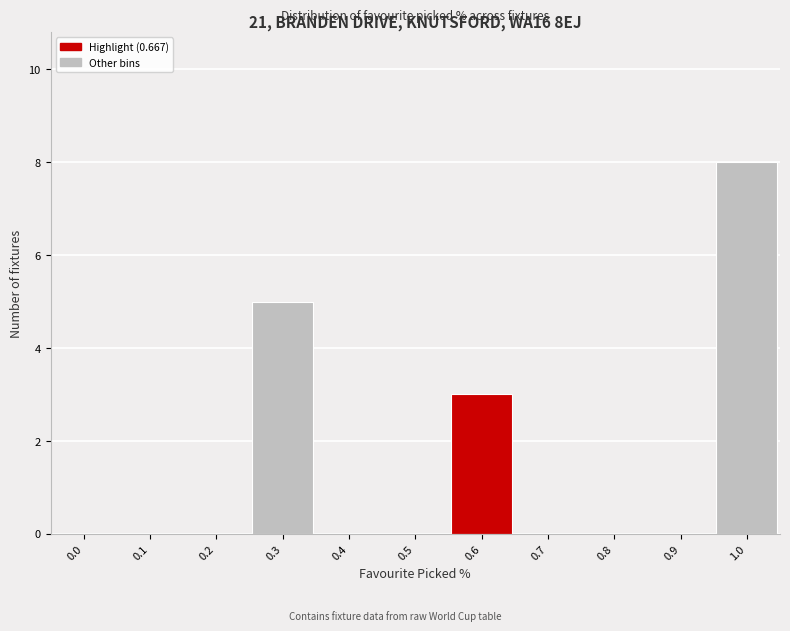

Reading left to right, extract all data points from this chart.

0.0=0	0.1=0	0.2=0	0.3=5	0.4=0	0.5=0	0.6=3	0.7=0	0.8=0	0.9=0	1.0=8